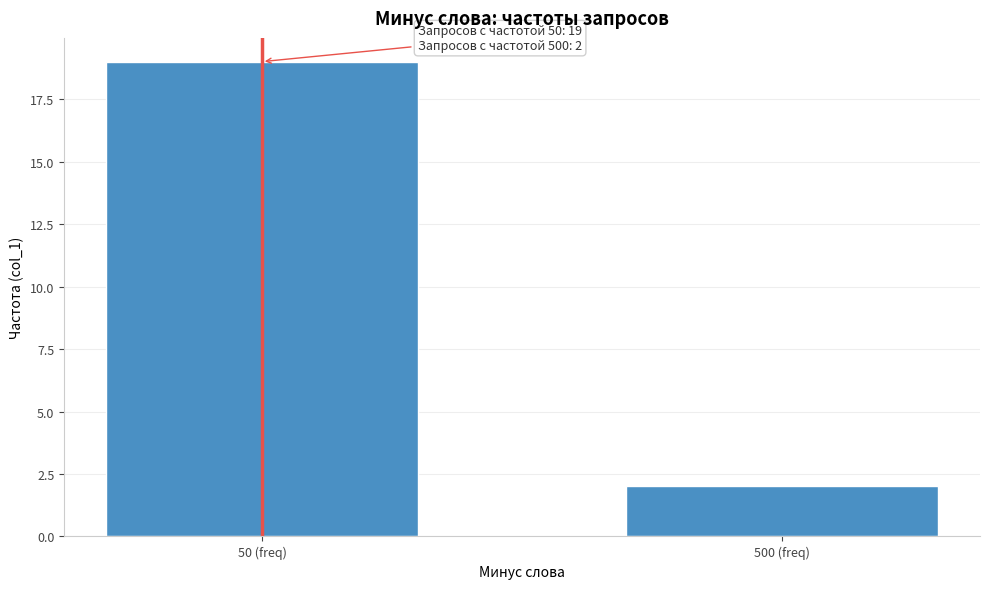

Reading left to right, extract all data points from this chart.

50 (freq)=19	500 (freq)=2